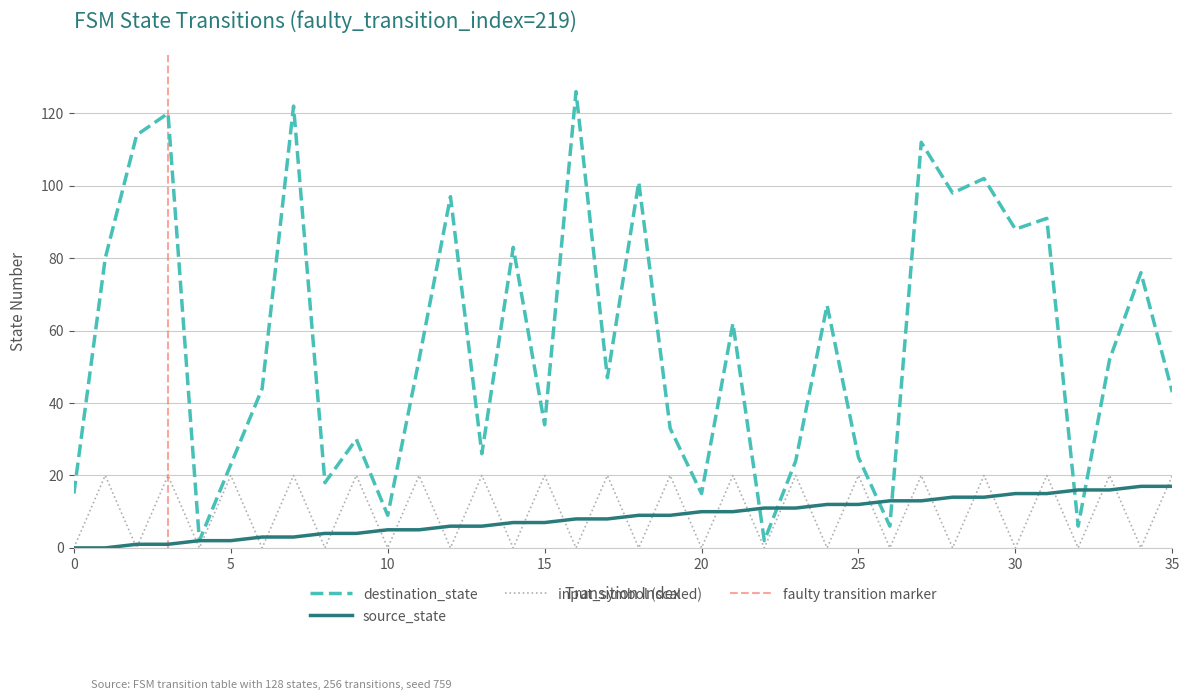

Reading right to left, transcribe all the data shown in this chart.

source_state: 35=17	34=17	33=16	32=16	31=15	30=15	29=14	28=14	27=13	26=13	25=12	24=12	23=11	22=11	21=10	20=10	19=9	18=9	17=8	16=8	15=7	14=7	13=6	12=6	11=5	10=5	9=4	8=4	7=3	6=3	5=2	4=2	3=1	2=1	1=0	0=0
destination_state: 35=43	34=76	33=52	32=6	31=91	30=88	29=102	28=98	27=112	26=6	25=25	24=67	23=24	22=2	21=62	20=15	19=33	18=101	17=47	16=126	15=34	14=83	13=26	12=97	11=52	10=9	9=30	8=18	7=122	6=44	5=23	4=2	3=120	2=114	1=80	0=15
input_symbol_encoded: 35=20	34=0	33=20	32=0	31=20	30=0	29=20	28=0	27=20	26=0	25=20	24=0	23=20	22=0	21=20	20=0	19=20	18=0	17=20	16=0	15=20	14=0	13=20	12=0	11=20	10=0	9=20	8=0	7=20	6=0	5=20	4=0	3=20	2=0	1=20	0=0